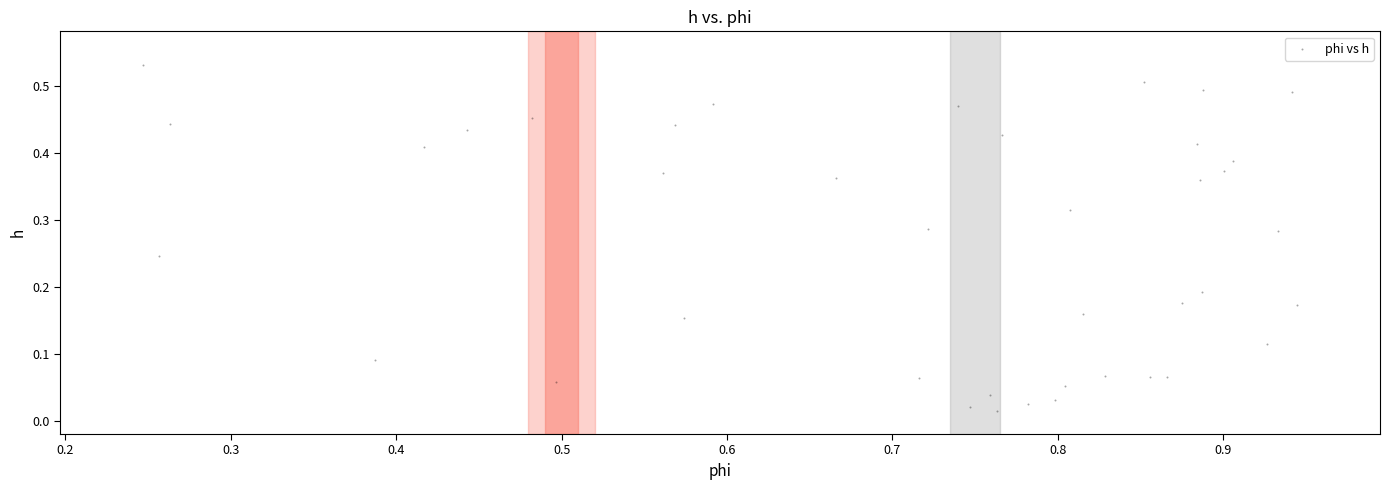

What is the range of X values (max minus min)?

0.7